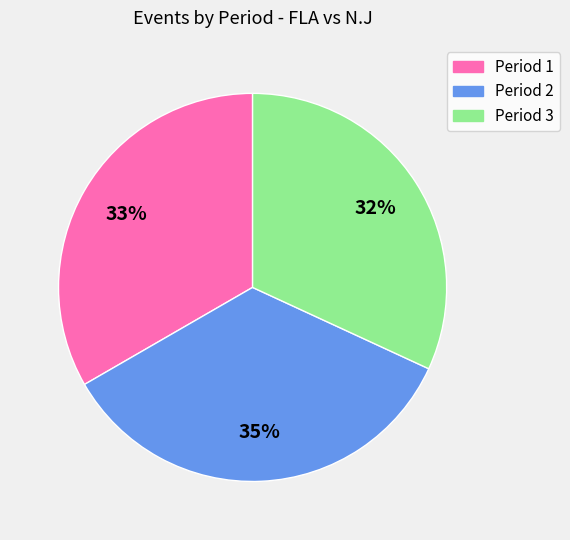

Count the number of slices in the pie.

3